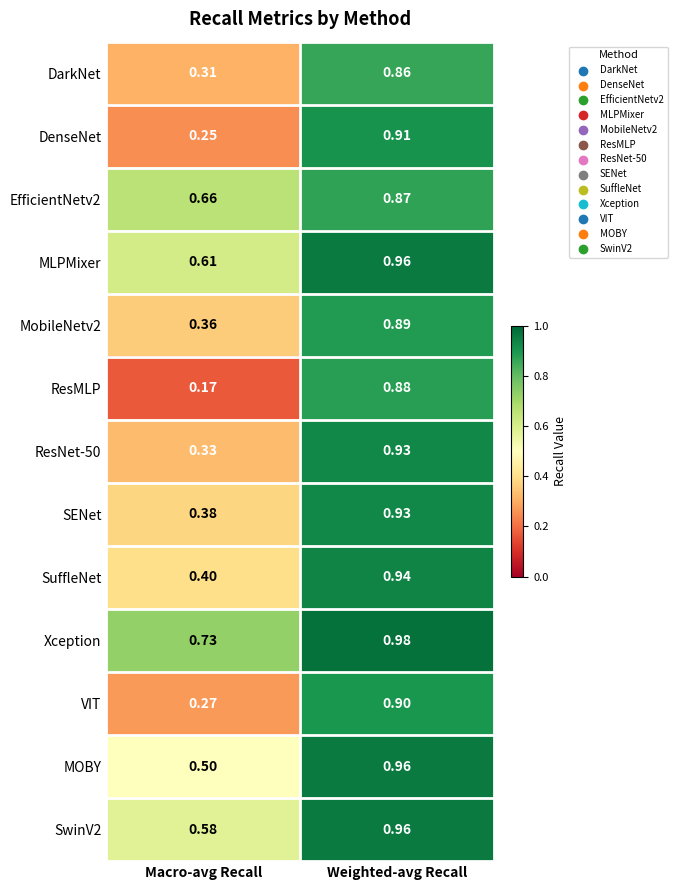

Which category has the lowest value across all series?

Macro-avg Recall